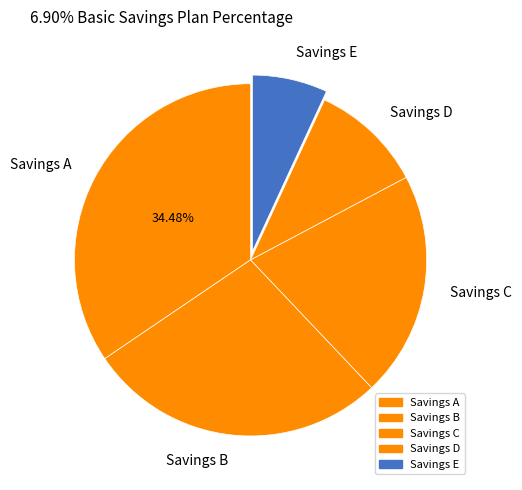

Which category has the smallest portion of the pie?

Savings E